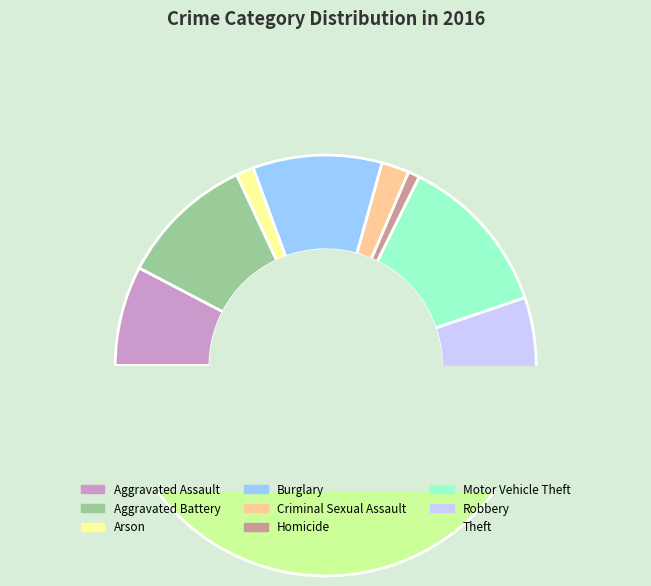

Between Aggravated Battery and Burglary, which is larger?

Aggravated Battery